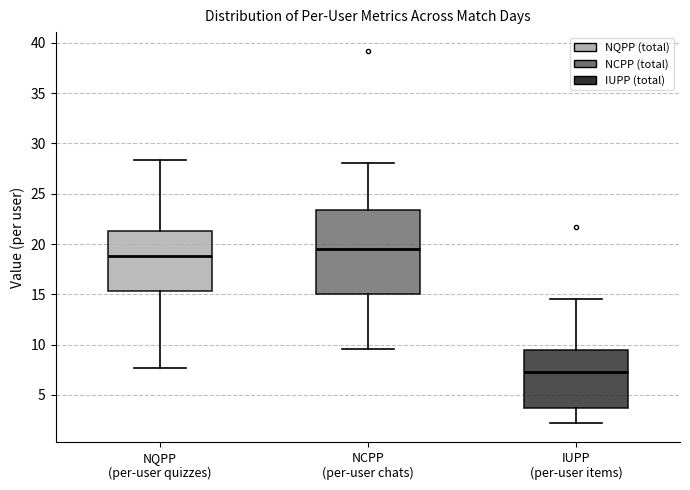

Which box is the tallest, from its lower edge to its upper edge?

NCPP (per-user chats)